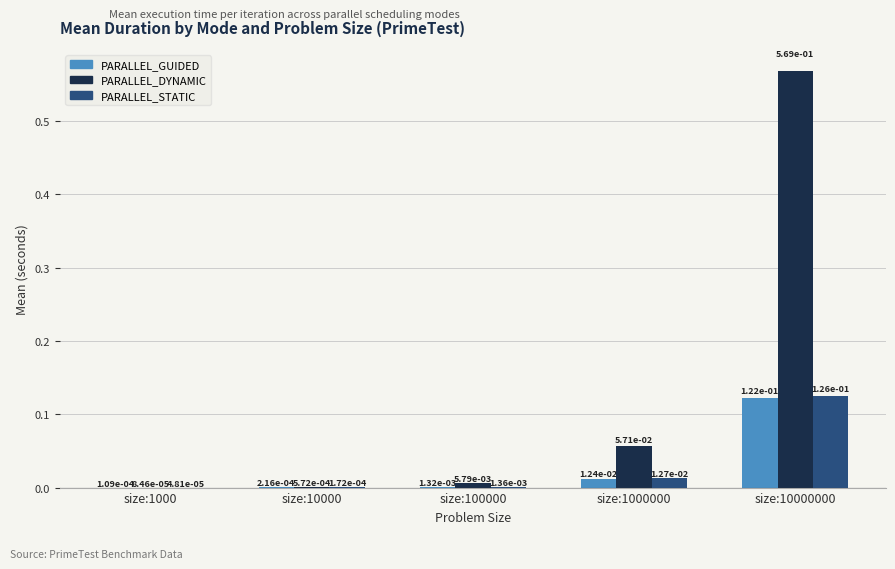

What are all the series names shown in the legend?

PARALLEL_GUIDED, PARALLEL_DYNAMIC, PARALLEL_STATIC